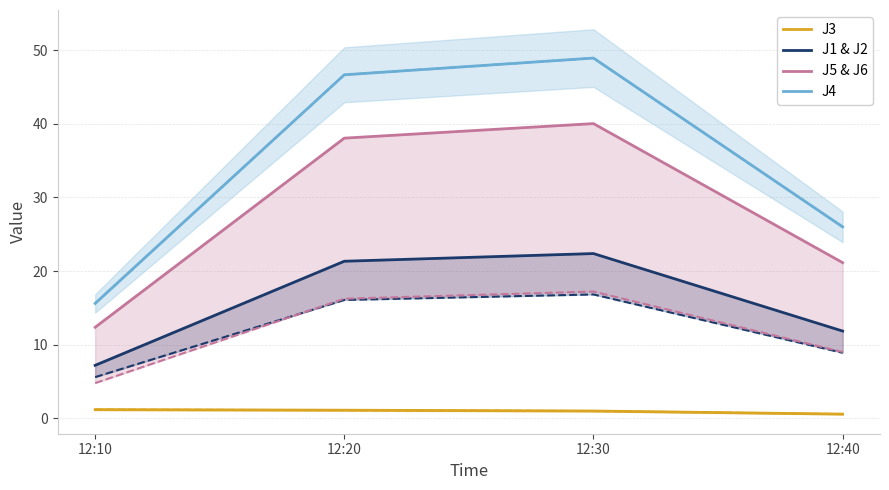

What is the difference between the second highest and second lowest values in the J1 & J2 series?

9.5